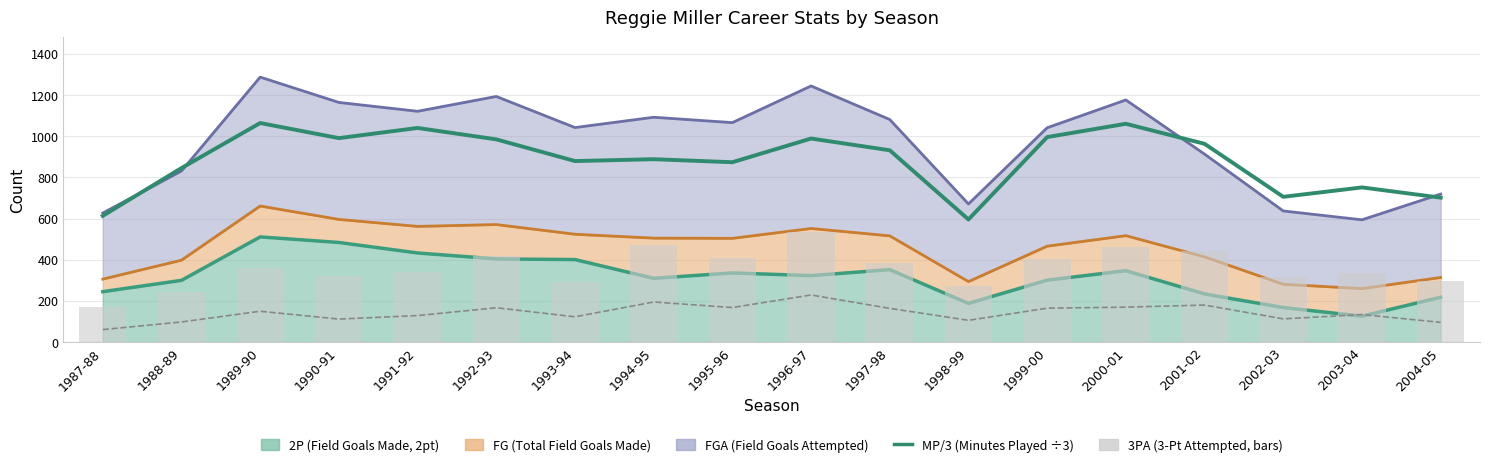

At which label does 3P first exceed 150?

1992-93